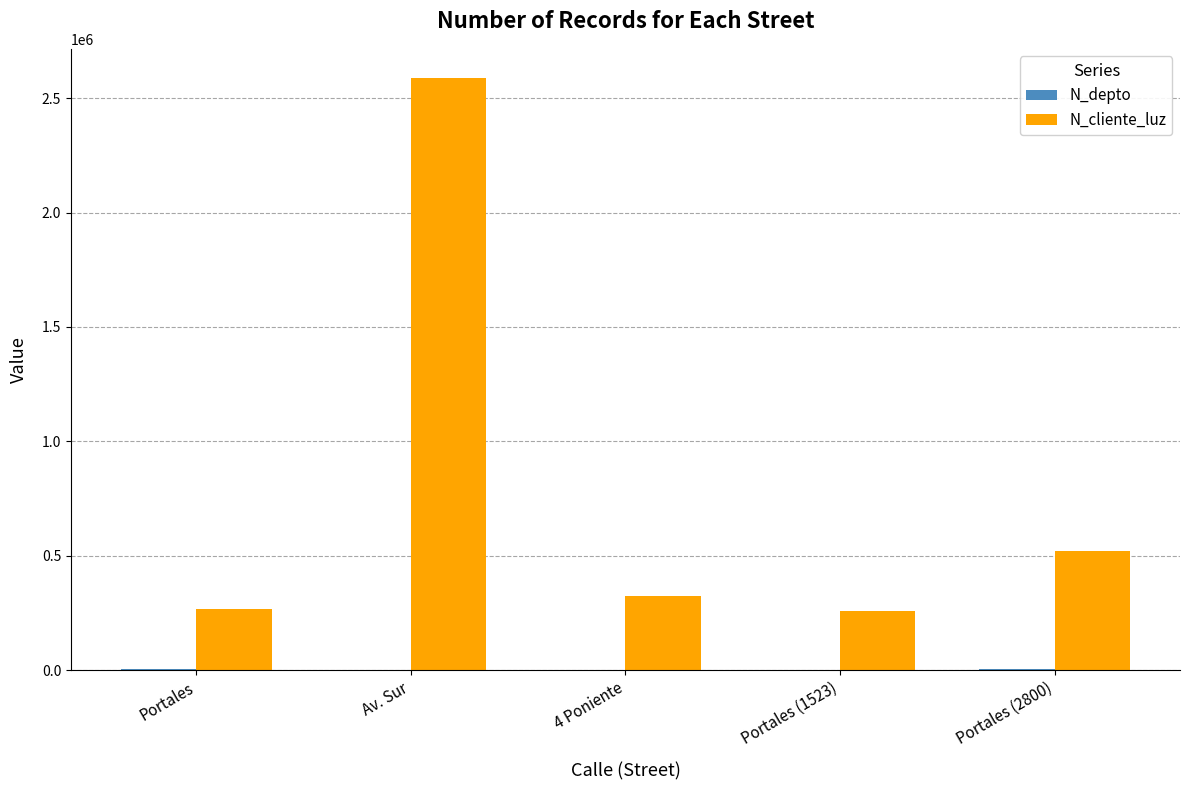

Which series has the largest total across all categories?

N_cliente_luz